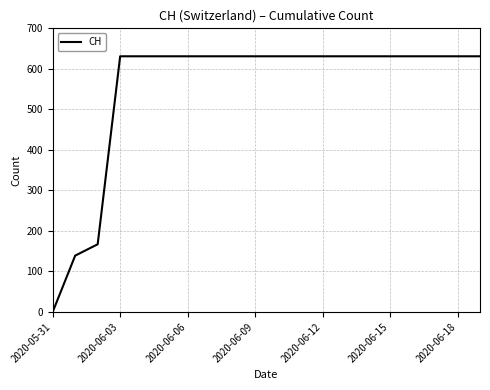

What is the greatest value displayed?

631